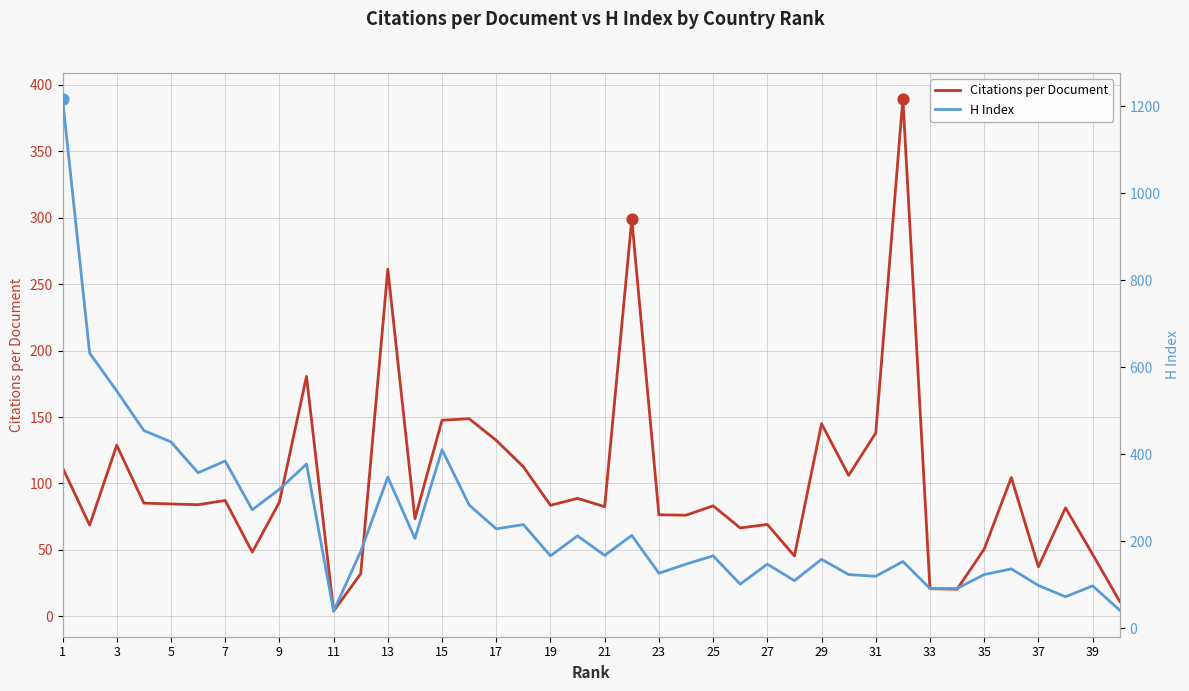

Is the value of H Index at 39 greater than the value of Citations per Document at 1?

No